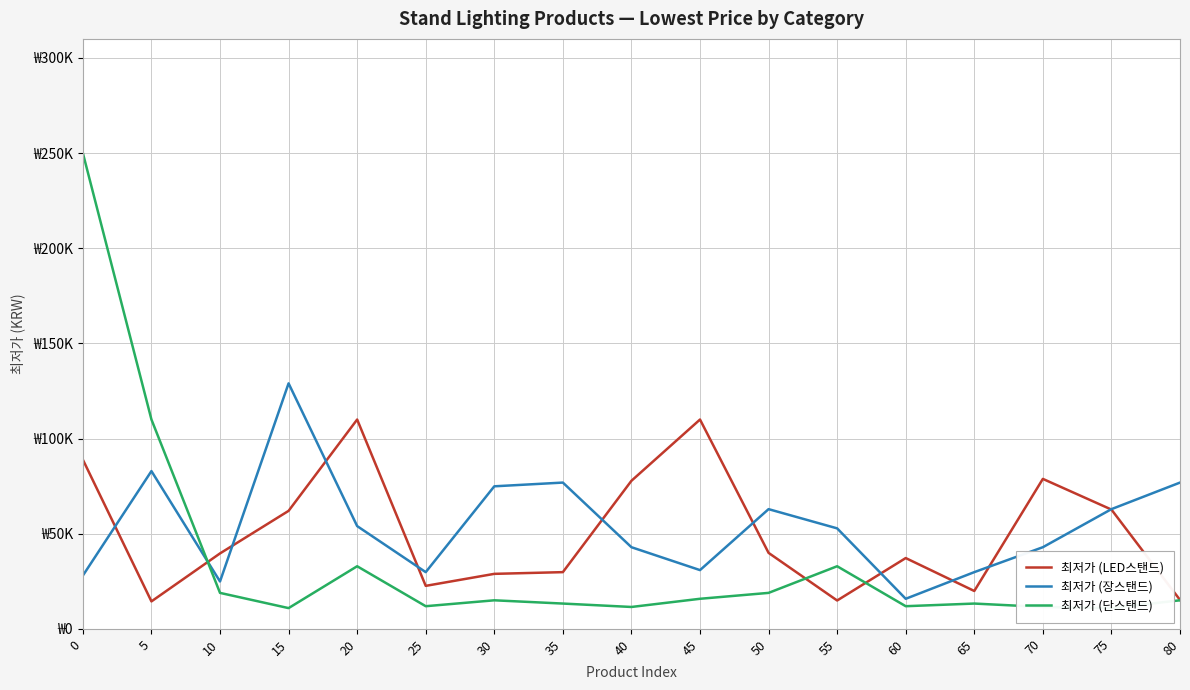

What is the sum of the 최저가 (장스탠드) values at 65 and 5?

112700